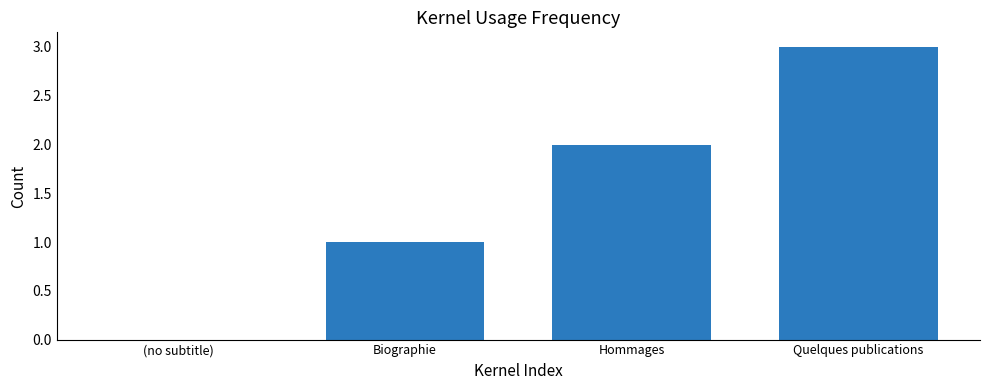

Reading left to right, transcribe all the data shown in this chart.

(no subtitle)=0	Biographie=1	Hommages=2	Quelques publications=3